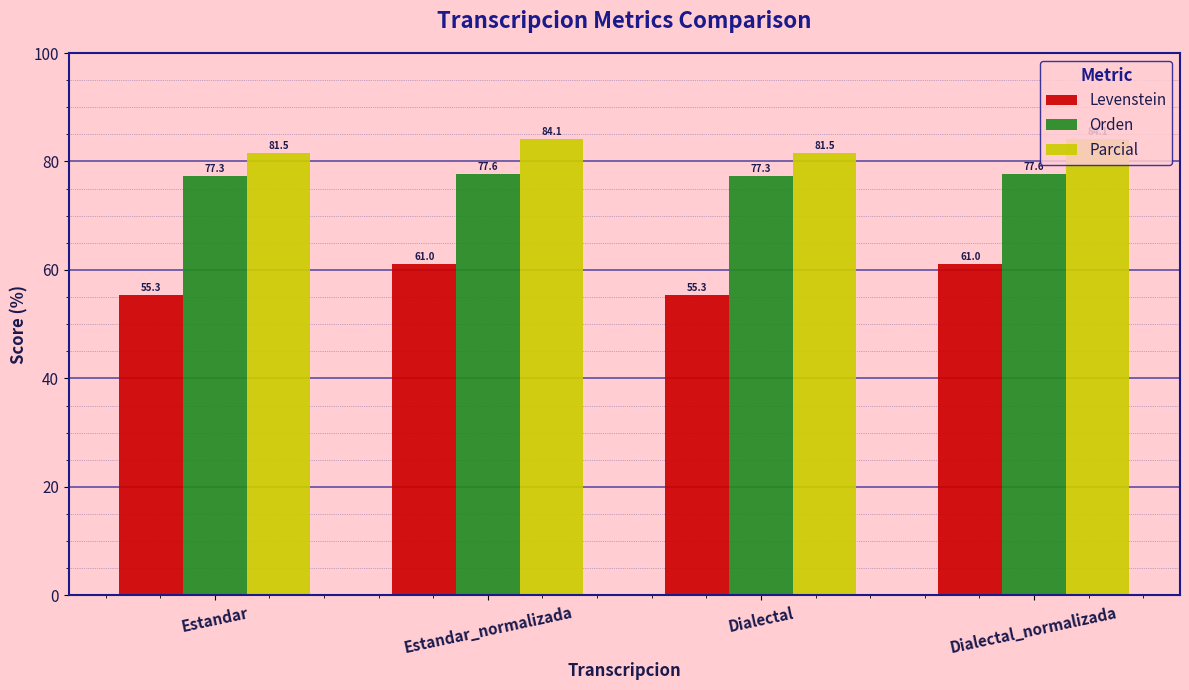

List the series in order of their peak value, highest first.

Parcial, Orden, Levenstein